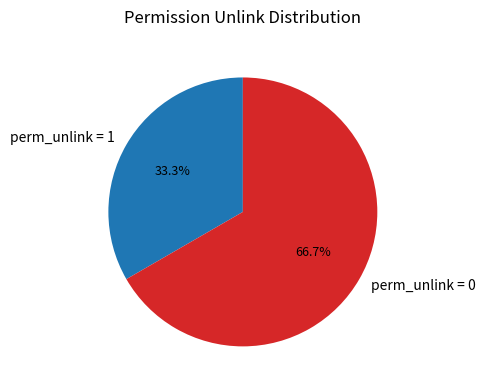

What is the largest slice in the pie chart?

perm_unlink = 0